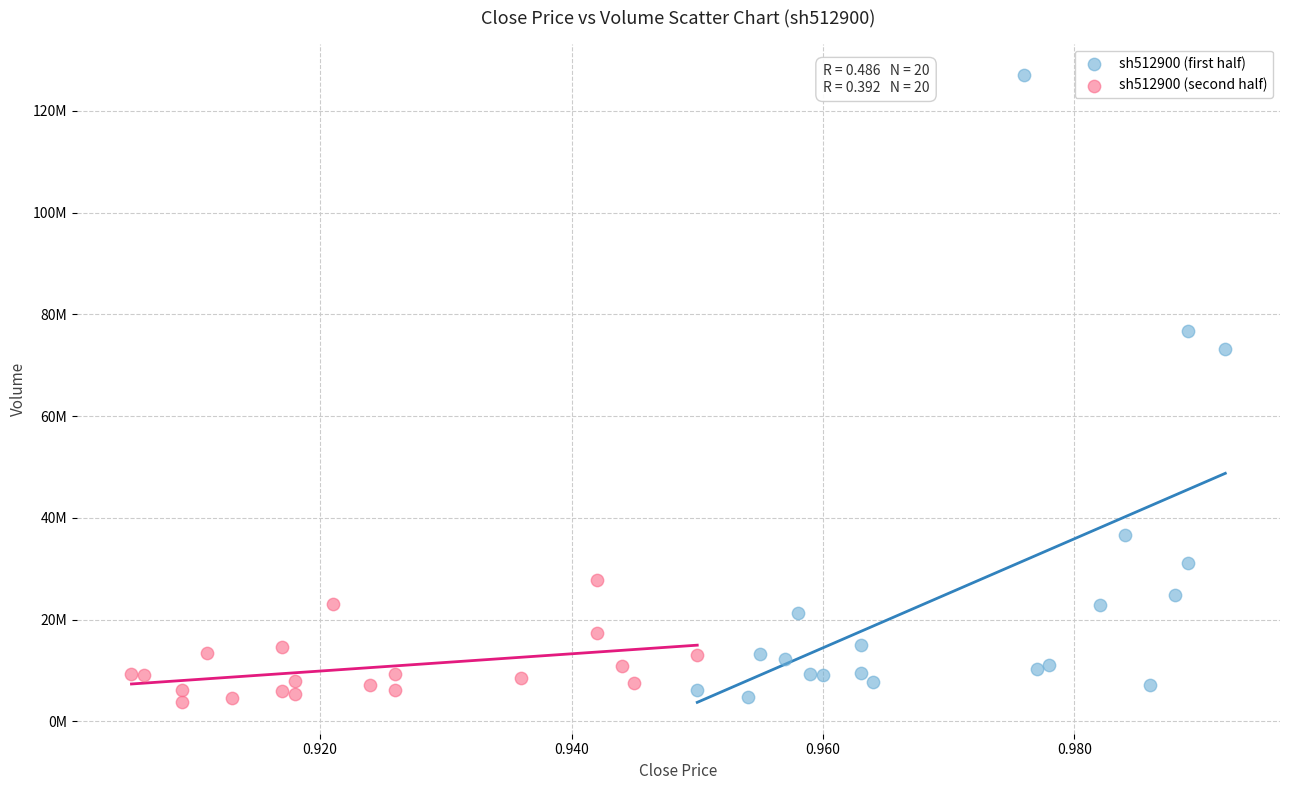

What are all the series names shown in the legend?

sh512900 (first half), sh512900 (second half)